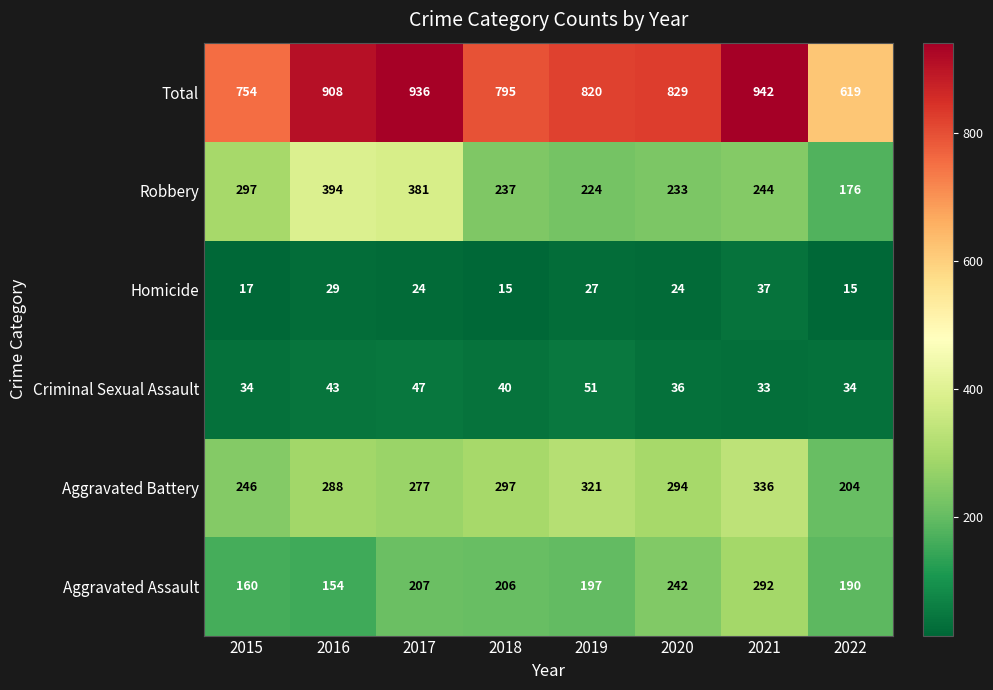

What is the greatest value displayed?

942